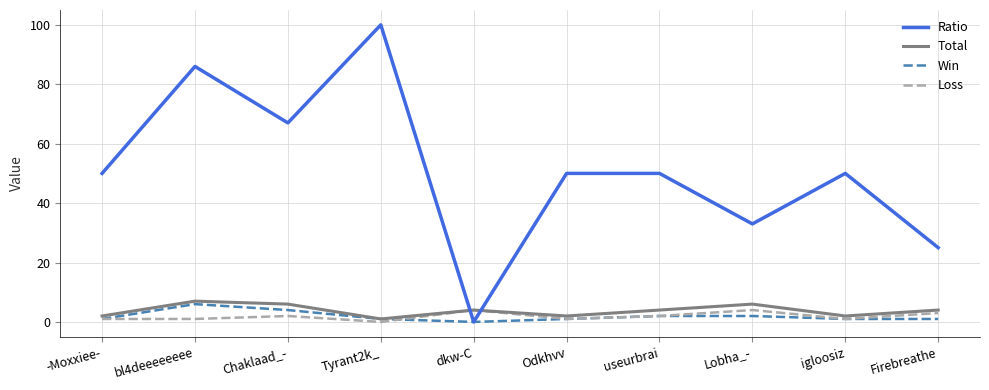

Where is the first local maximum for Loss?

Chaklaad_-